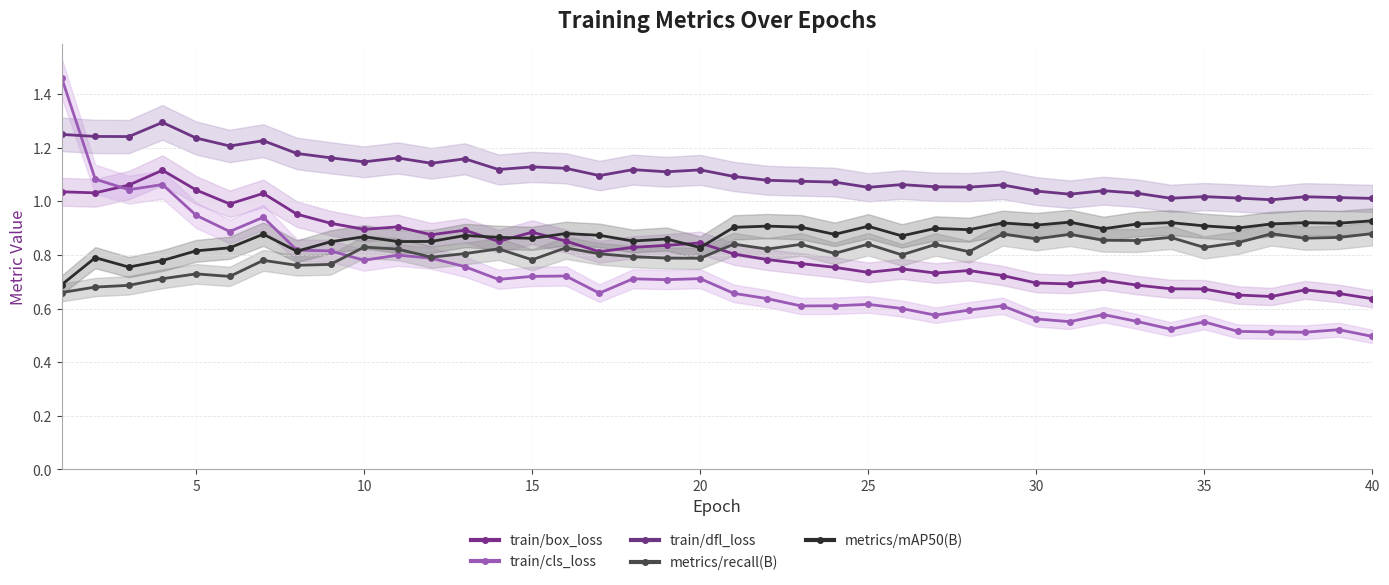

Does the chart have visible grid lines?

Yes